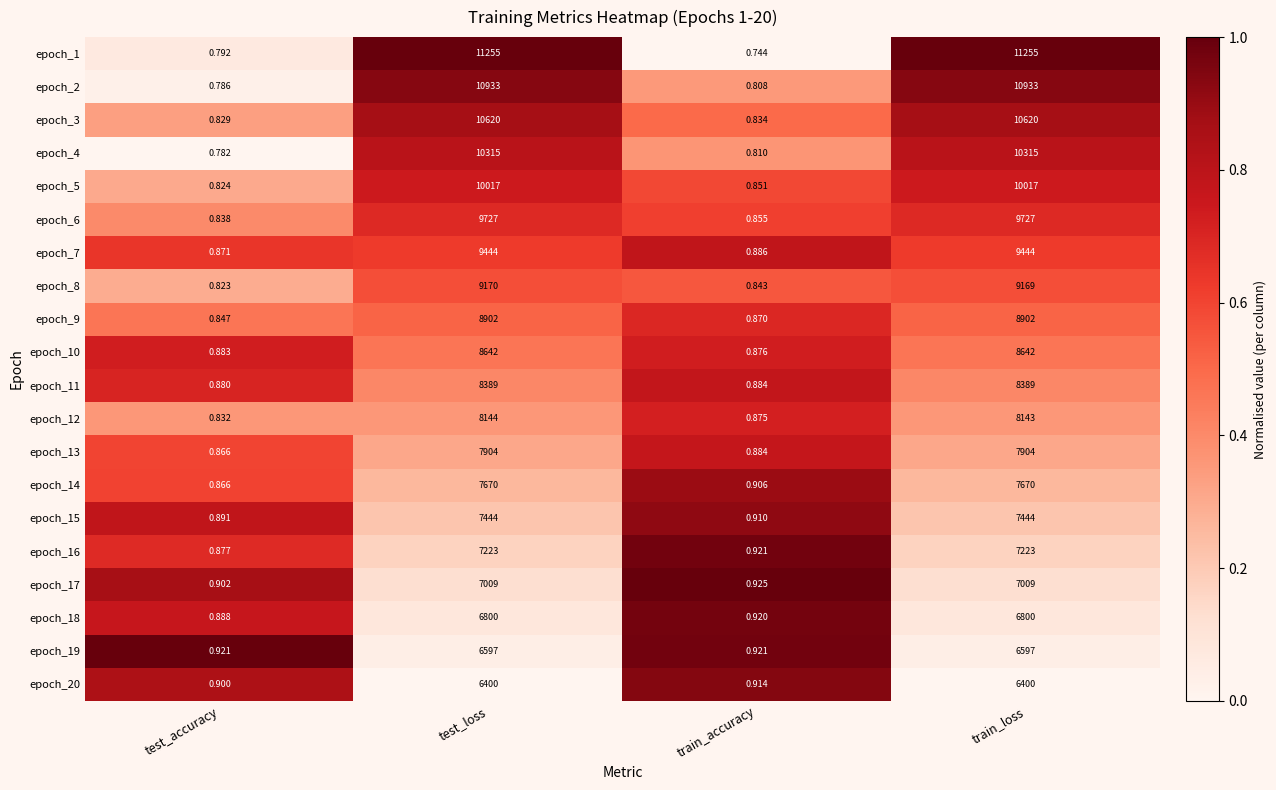

Is the value of epoch_16 at test_accuracy greater than the value of epoch_11 at train_accuracy?

No